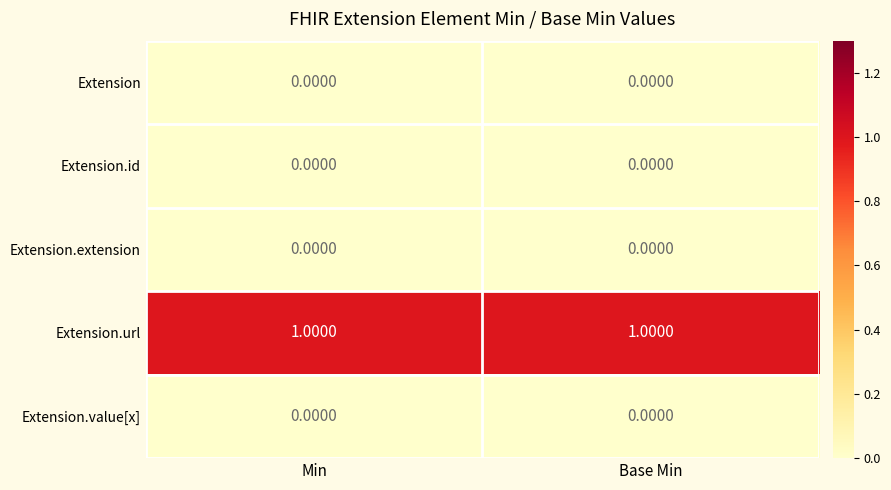

What is the total value across all series at Min?

1